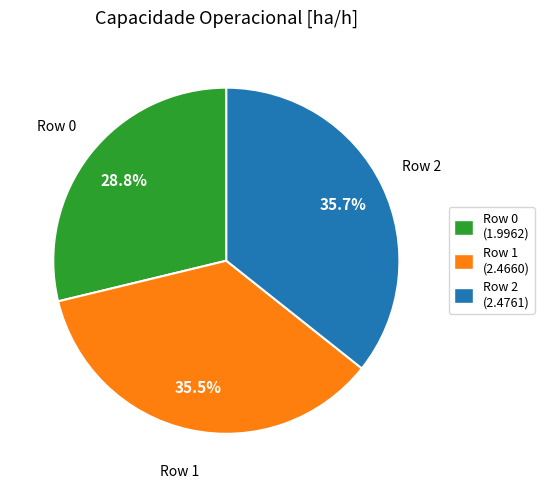

What is the ratio of the value at Row 1 to the value at Row 2?

1.0